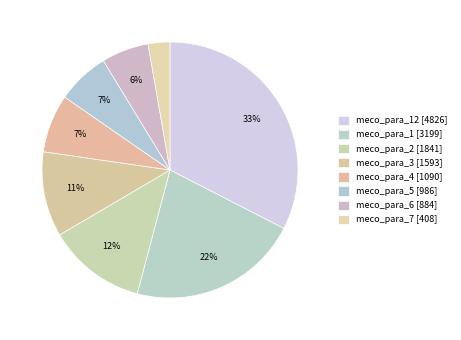

How many segments does this pie chart have?

8